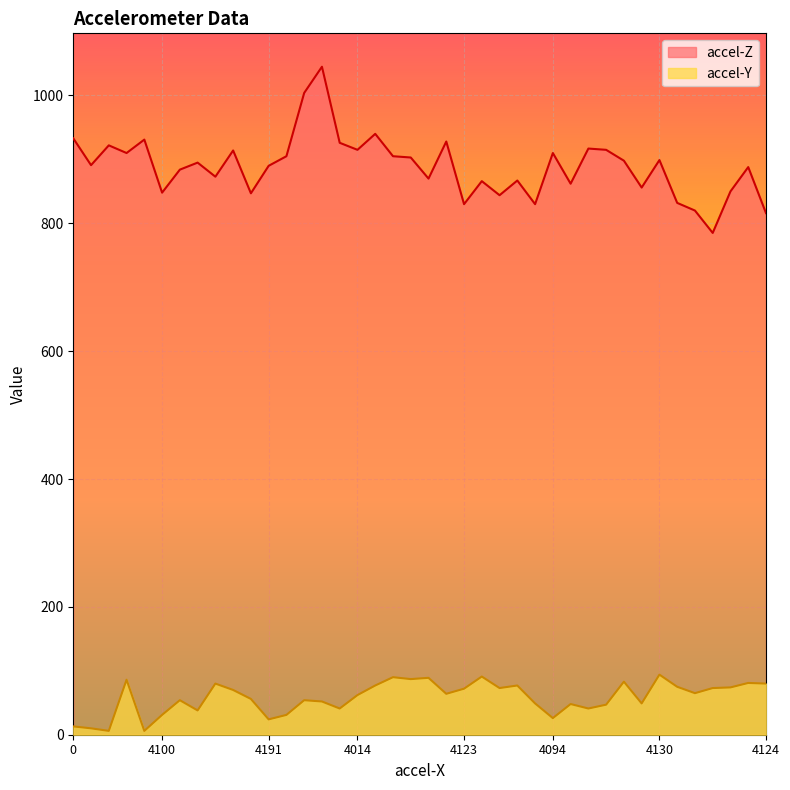

What is the sum of the accel-Y values at 4096 and 4104?

144